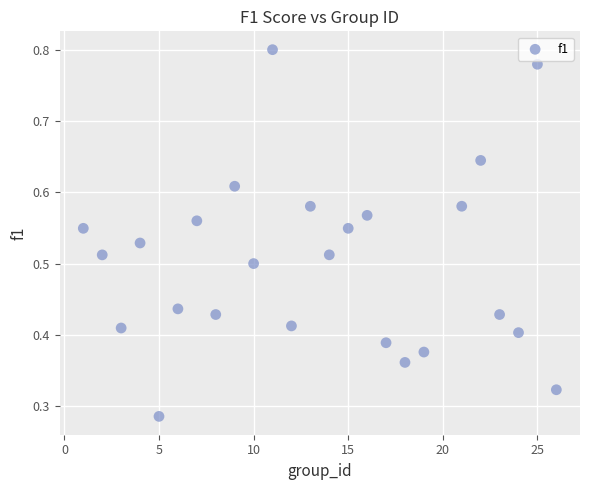

What is the range of X values (max minus min)?

25.0